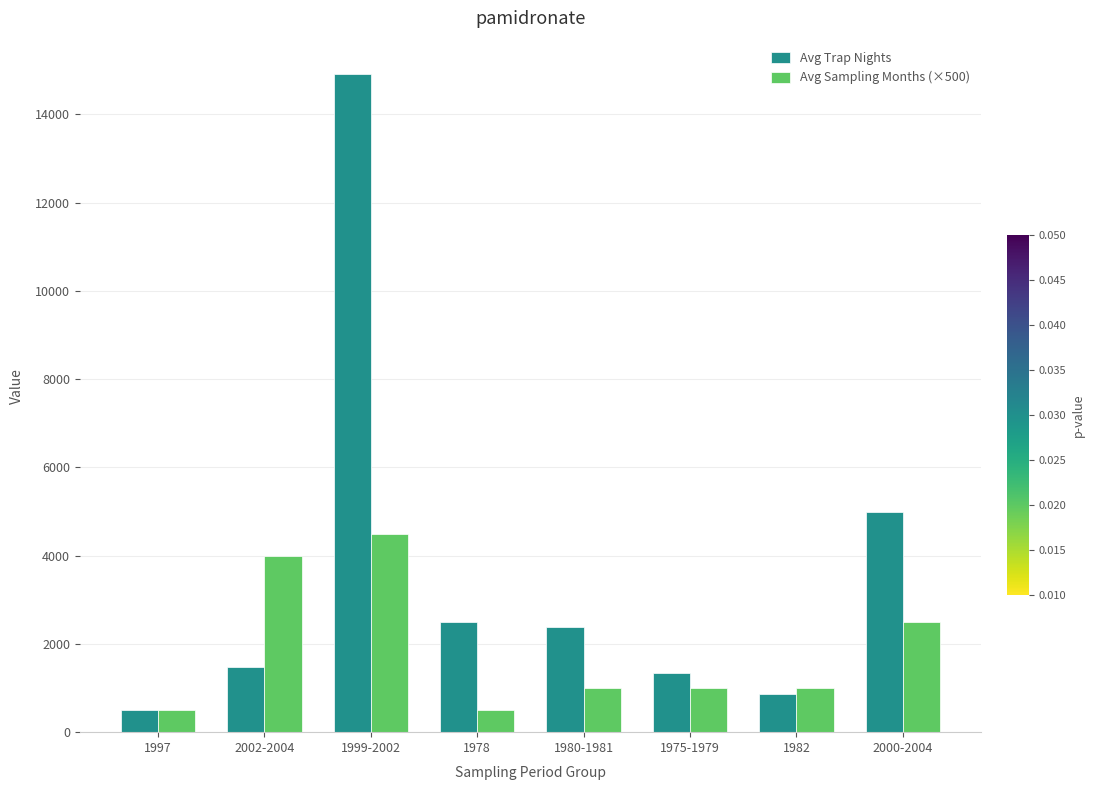

Is it true that Avg Sampling Months (×500) equals 6682 at 1999-2002?

False